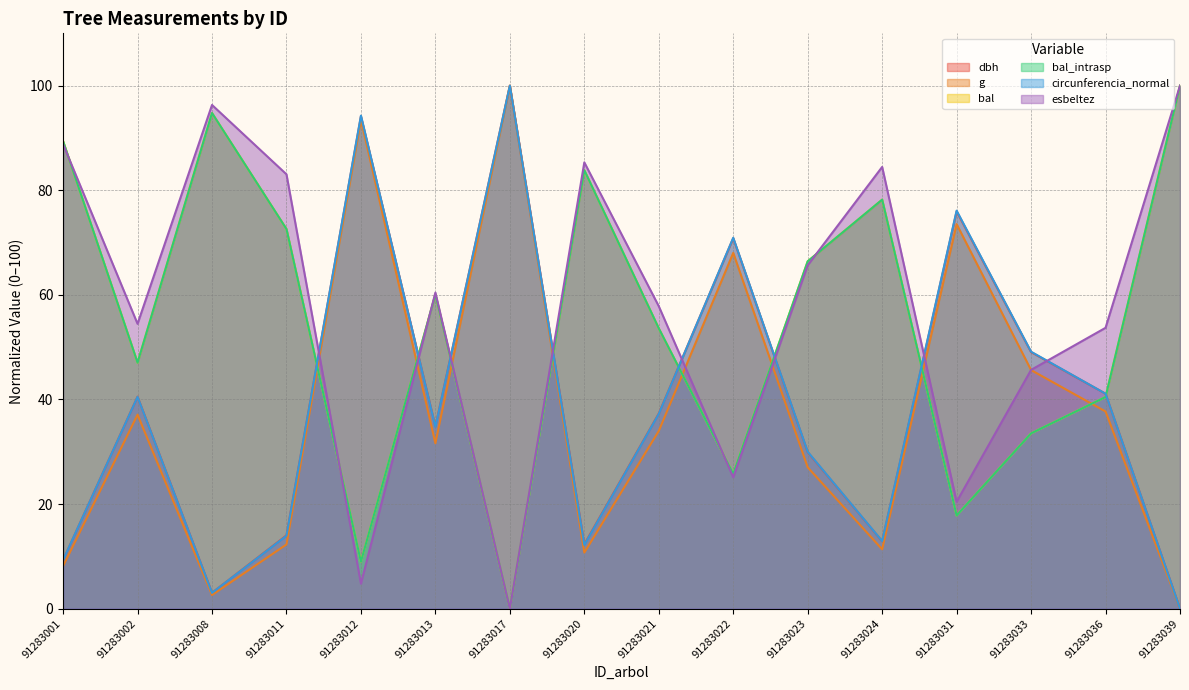

What is the sum of all esbeltez values?

926.0